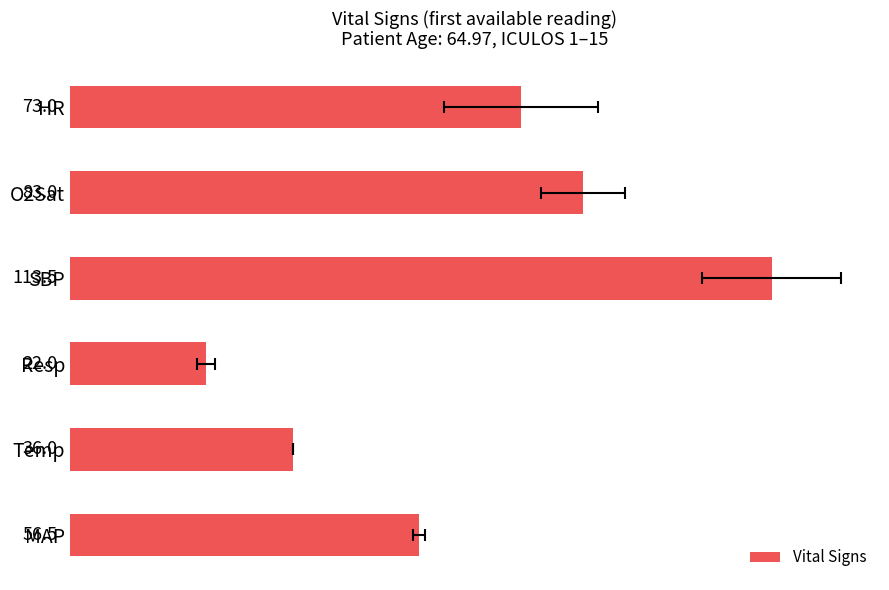

Does the chart contain any negative values?

No